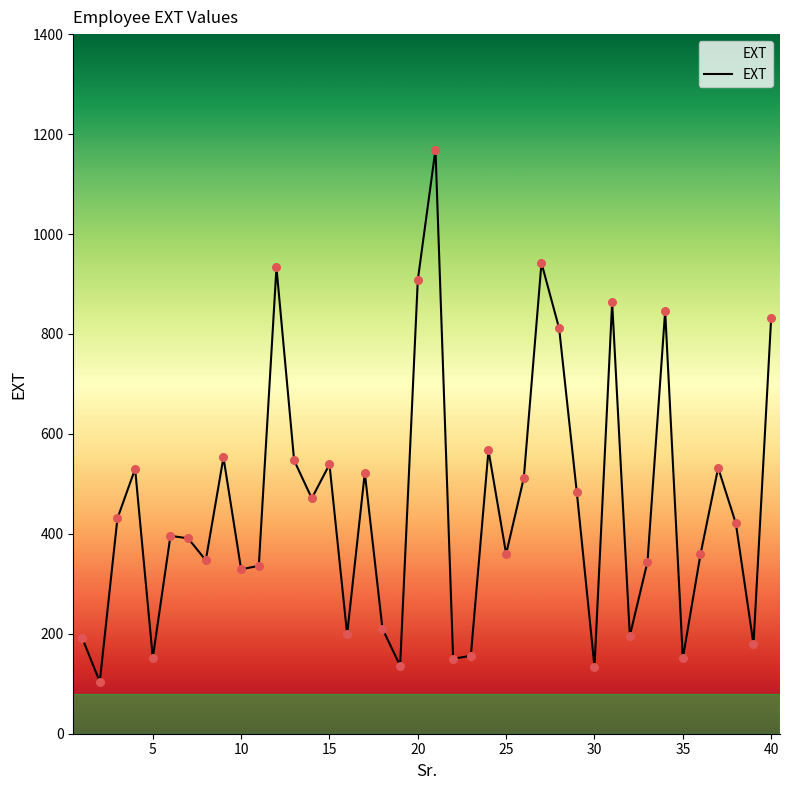

What is the difference between the maximum and minimum values?

1065